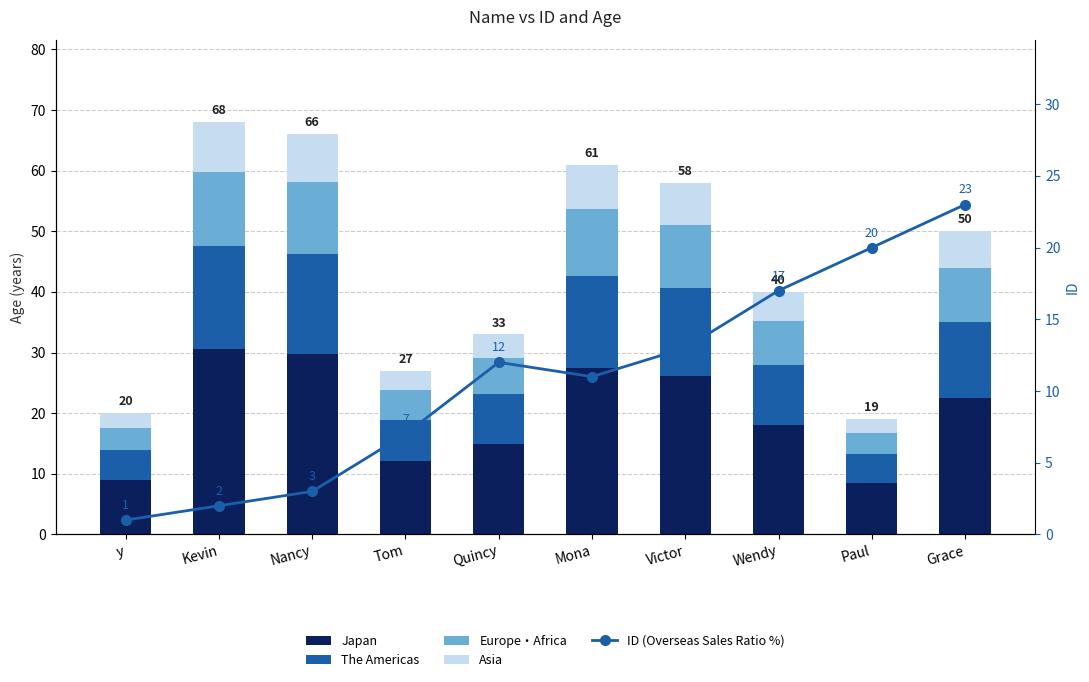

Reading right to left, transcribe all the data shown in this chart.

Japan: Grace=22.5	Paul=8.6	Wendy=18.0	Victor=26.1	Mona=27.4	Quincy=14.8	Tom=12.2	Nancy=29.7	Kevin=30.6	y=9.0
The Americas: Grace=12.5	Paul=4.8	Wendy=10.0	Victor=14.5	Mona=15.2	Quincy=8.2	Tom=6.8	Nancy=16.5	Kevin=17.0	y=5.0
Europe・Africa: Grace=9.0	Paul=3.4	Wendy=7.2	Victor=10.4	Mona=11.0	Quincy=5.9	Tom=4.9	Nancy=11.9	Kevin=12.2	y=3.6
Asia: Grace=6.0	Paul=2.3	Wendy=4.8	Victor=7.0	Mona=7.3	Quincy=4.0	Tom=3.2	Nancy=7.9	Kevin=8.2	y=2.4
ID (Overseas Sales Ratio %): Grace=23.0	Paul=20.0	Wendy=17.0	Victor=13.0	Mona=11.0	Quincy=12.0	Tom=7.0	Nancy=3.0	Kevin=2.0	y=1.0